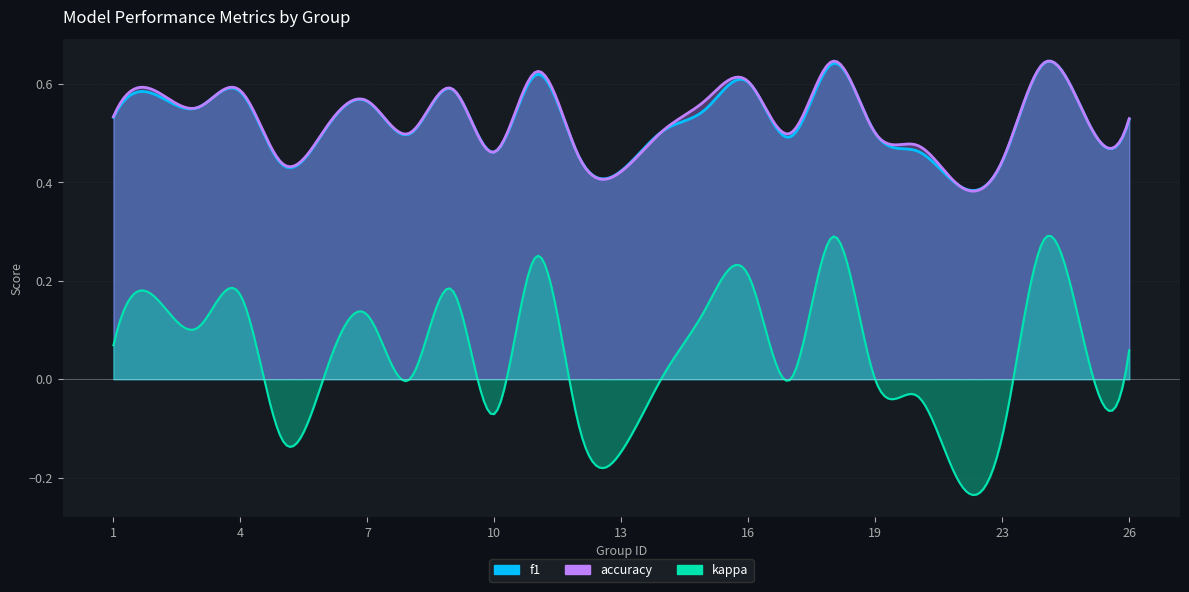

The f1 series shows 0.6 at 9. True or false?

True